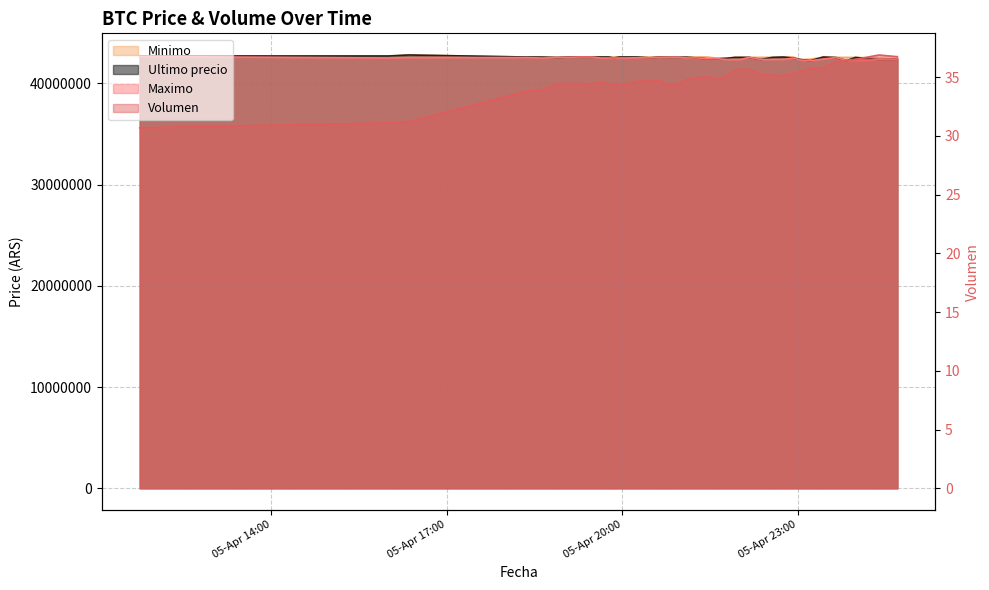

What is the sum of all Ultimo precio values?

1701479520.0